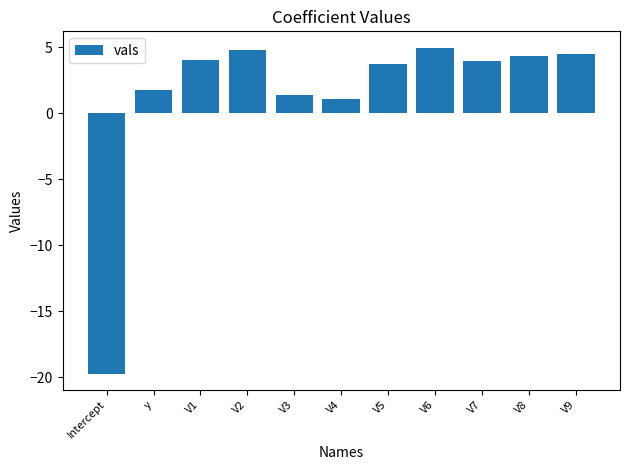

What is the difference between the values at V2 and V7?

0.9